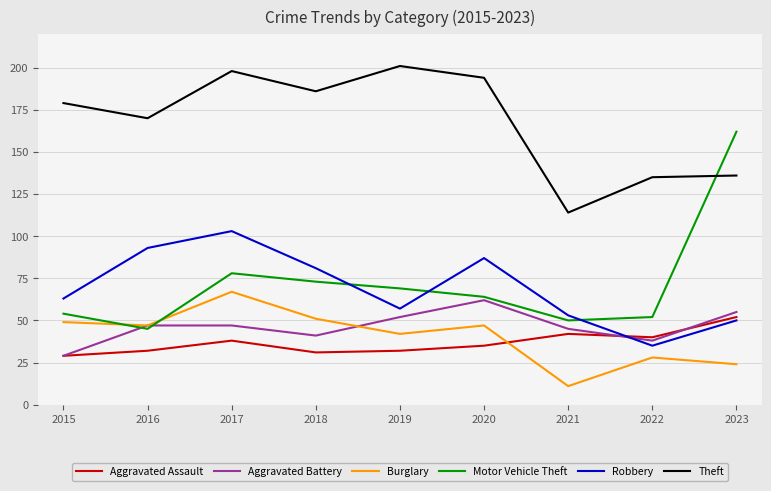

What is the difference between the highest and lowest values at 2015?

150